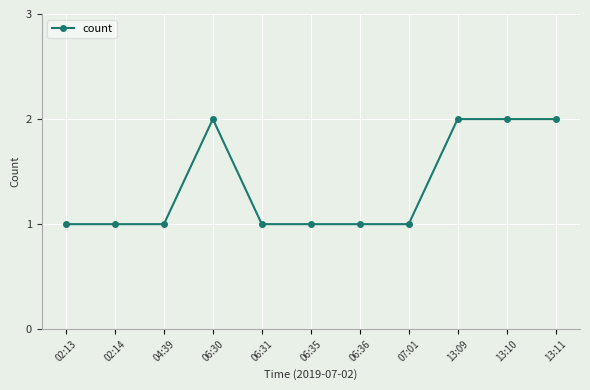

What is the difference between the values at 13:10 and 07:01?

1